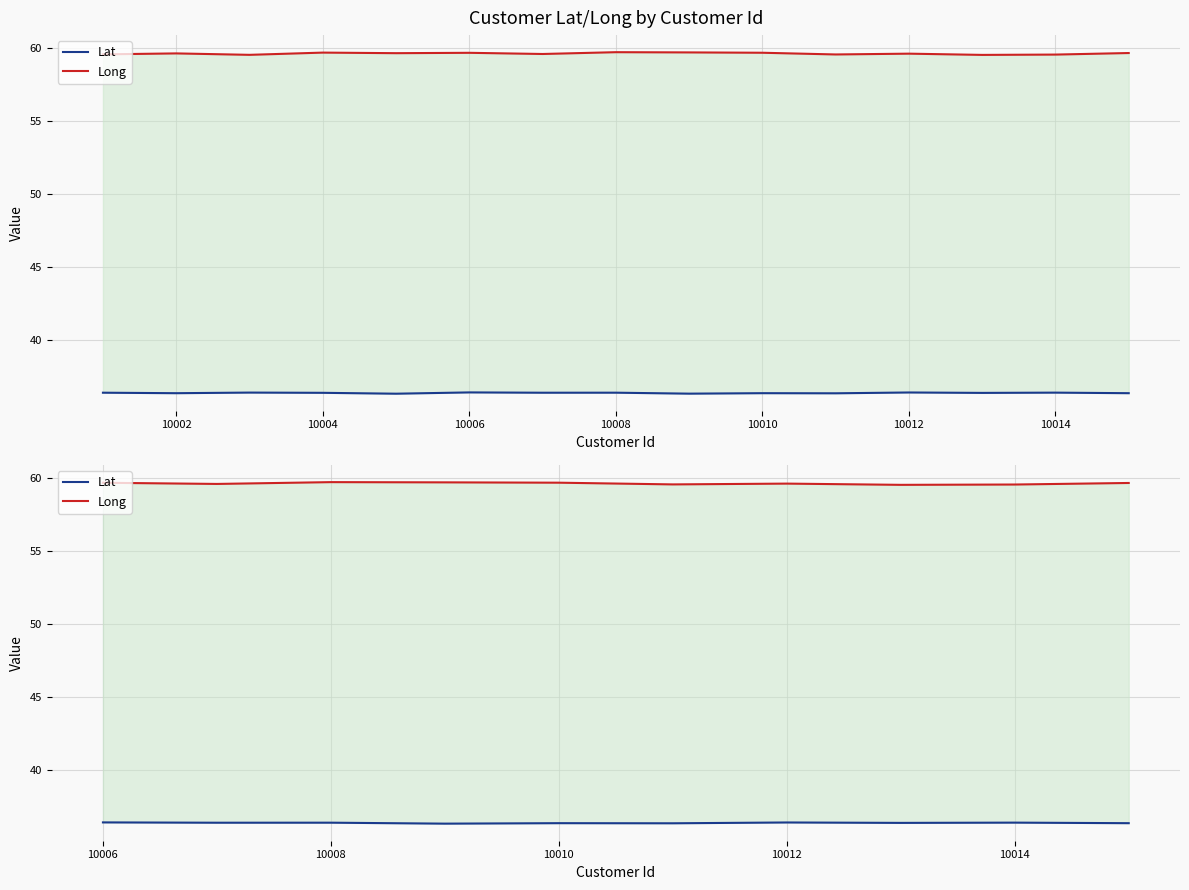

True or false: Long has more than 2 interior local peaks.

False